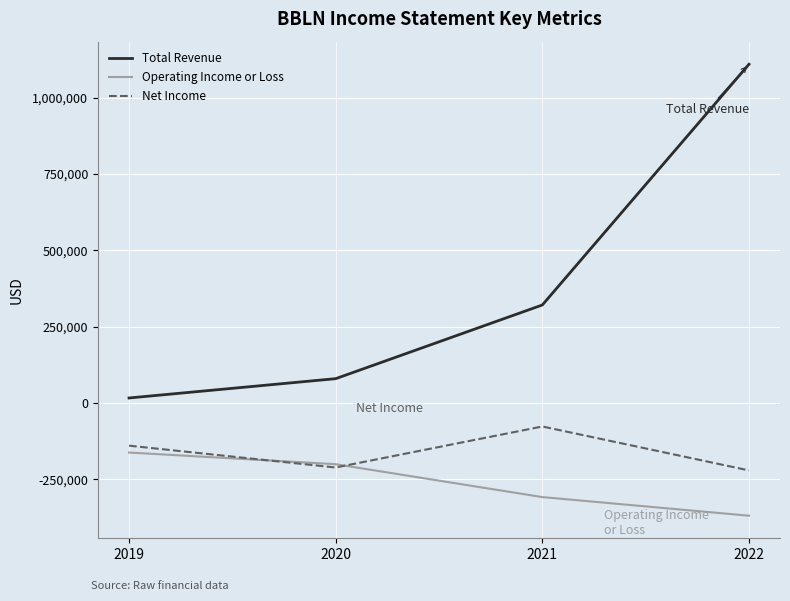

Count the Operating Income or Loss values in the range -308800 to -162800.

3